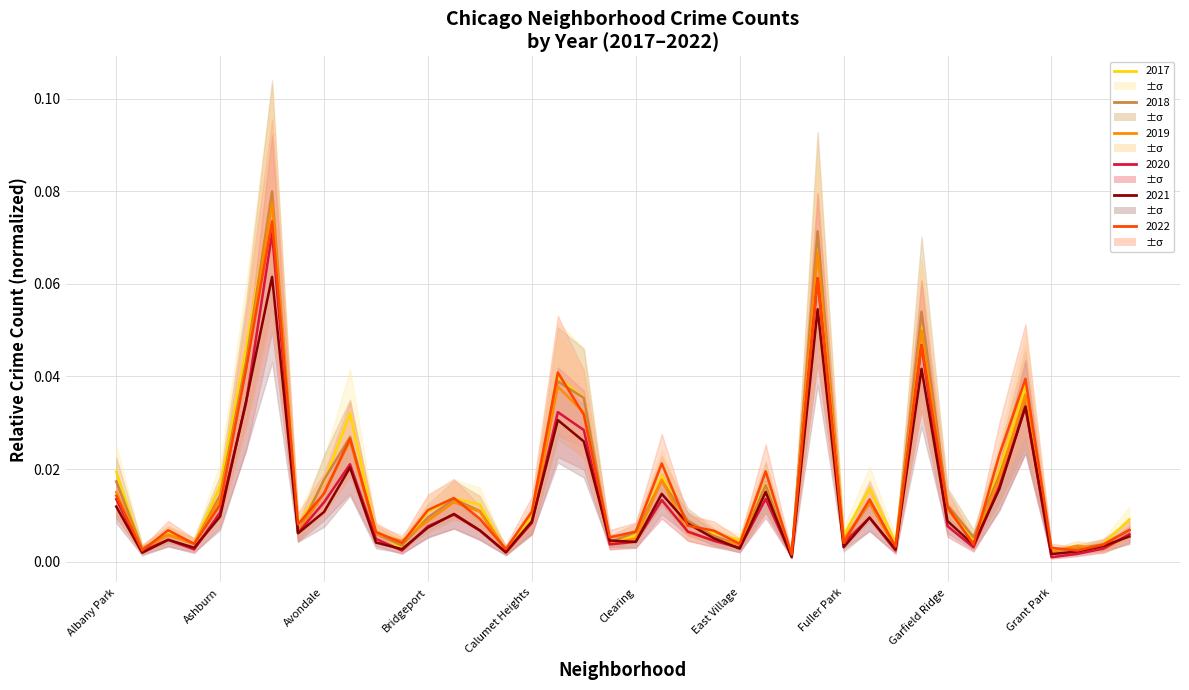

At which category does 2017 reach its first local peak?

Archer Heights